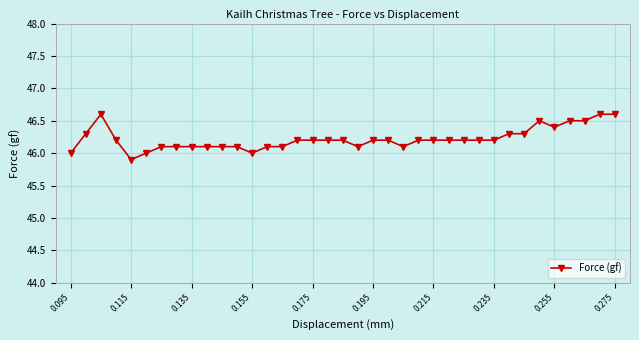

How many distinct data groups are displayed?

1